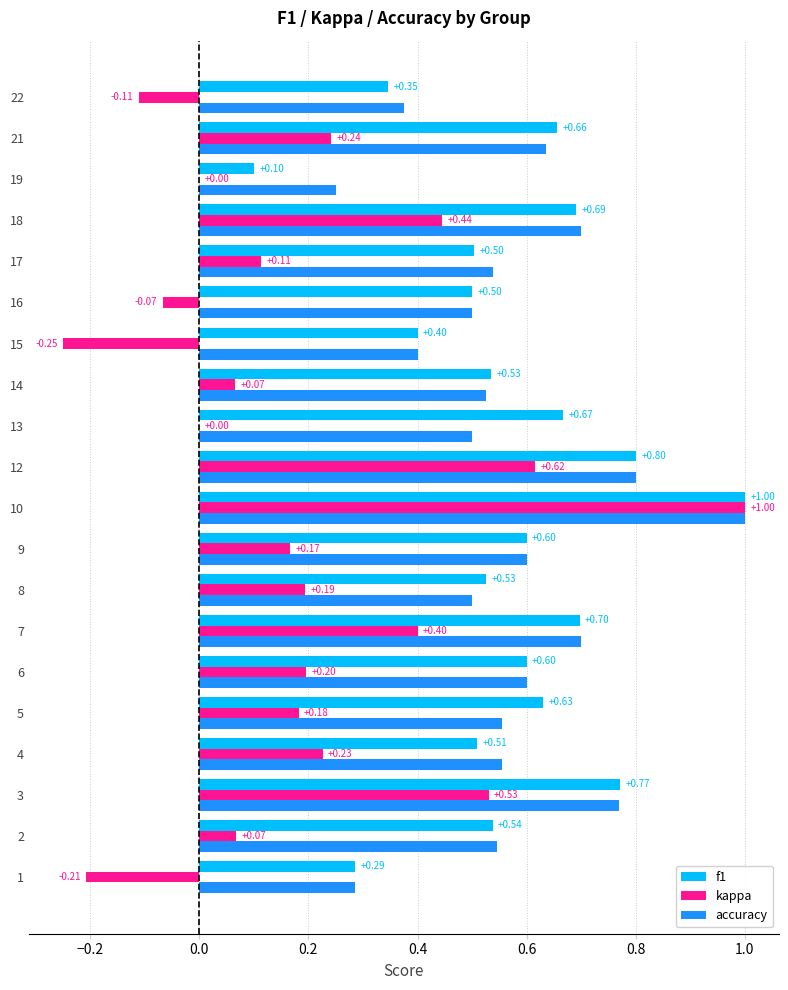

Is the value of f1 at 17 greater than the value of accuracy at 19?

Yes